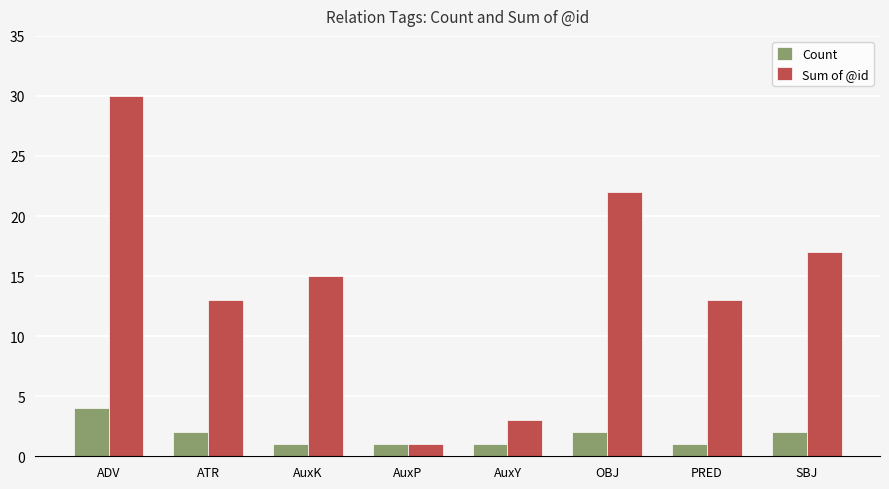

List the series in order of their peak value, highest first.

Sum of @id, Count